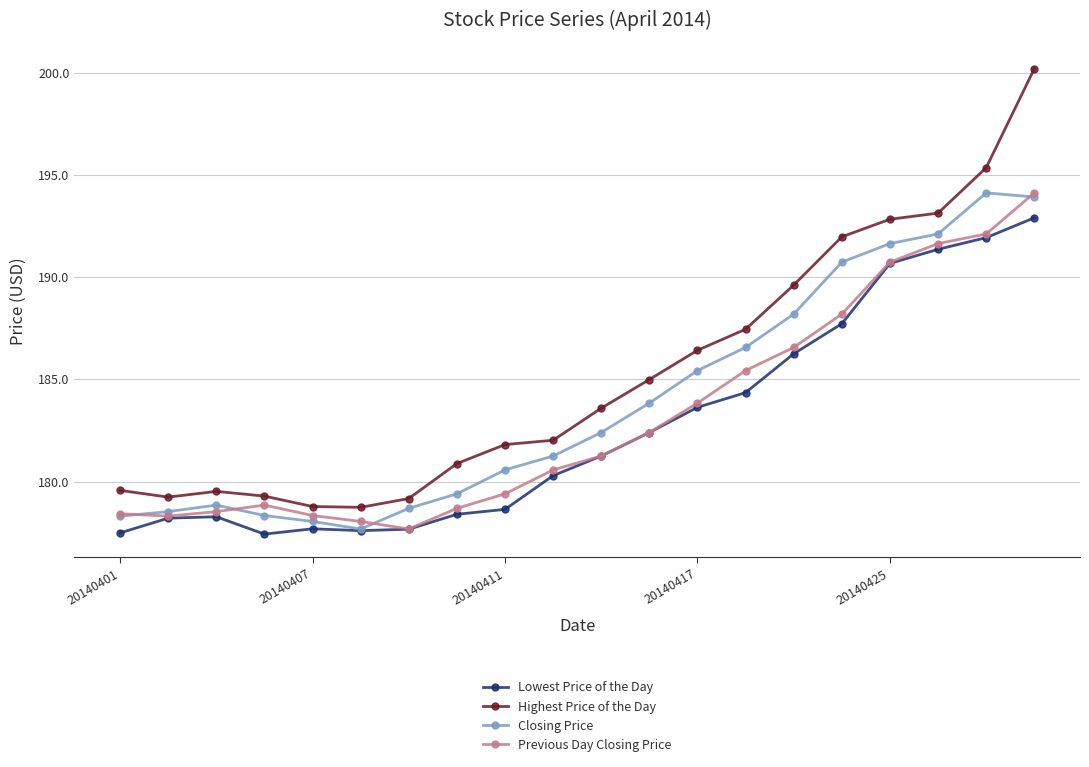

Rank the series by their average value, from highest to lowest.

Highest Price of the Day, Closing Price, Previous Day Closing Price, Lowest Price of the Day